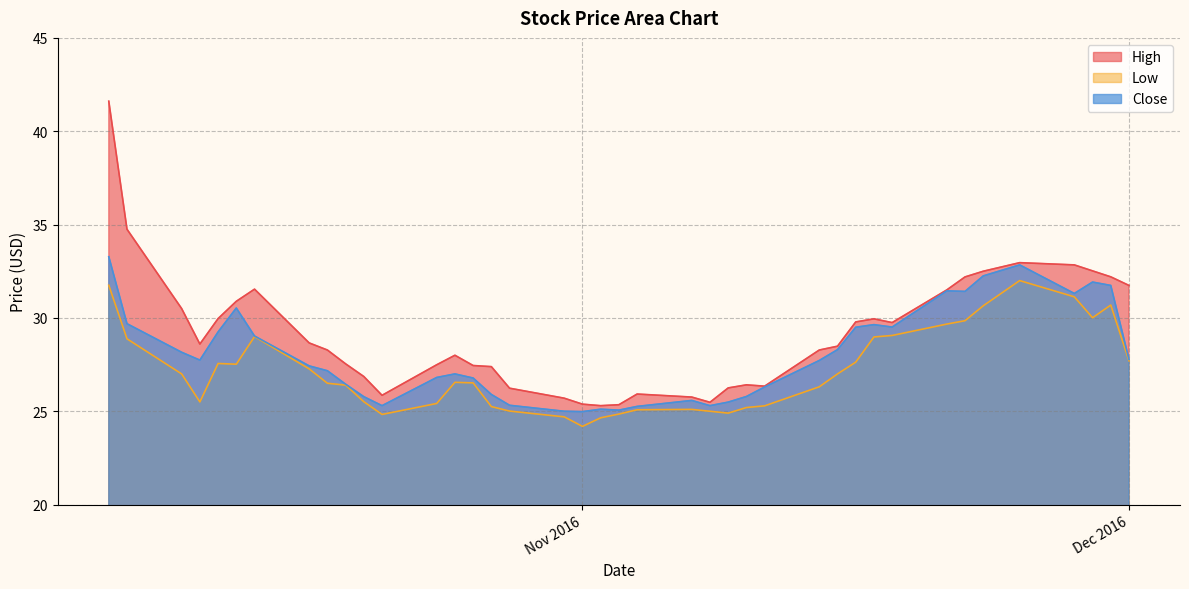

What is the difference between the Low values at 2016-11-17 and 2016-11-25?

3.0